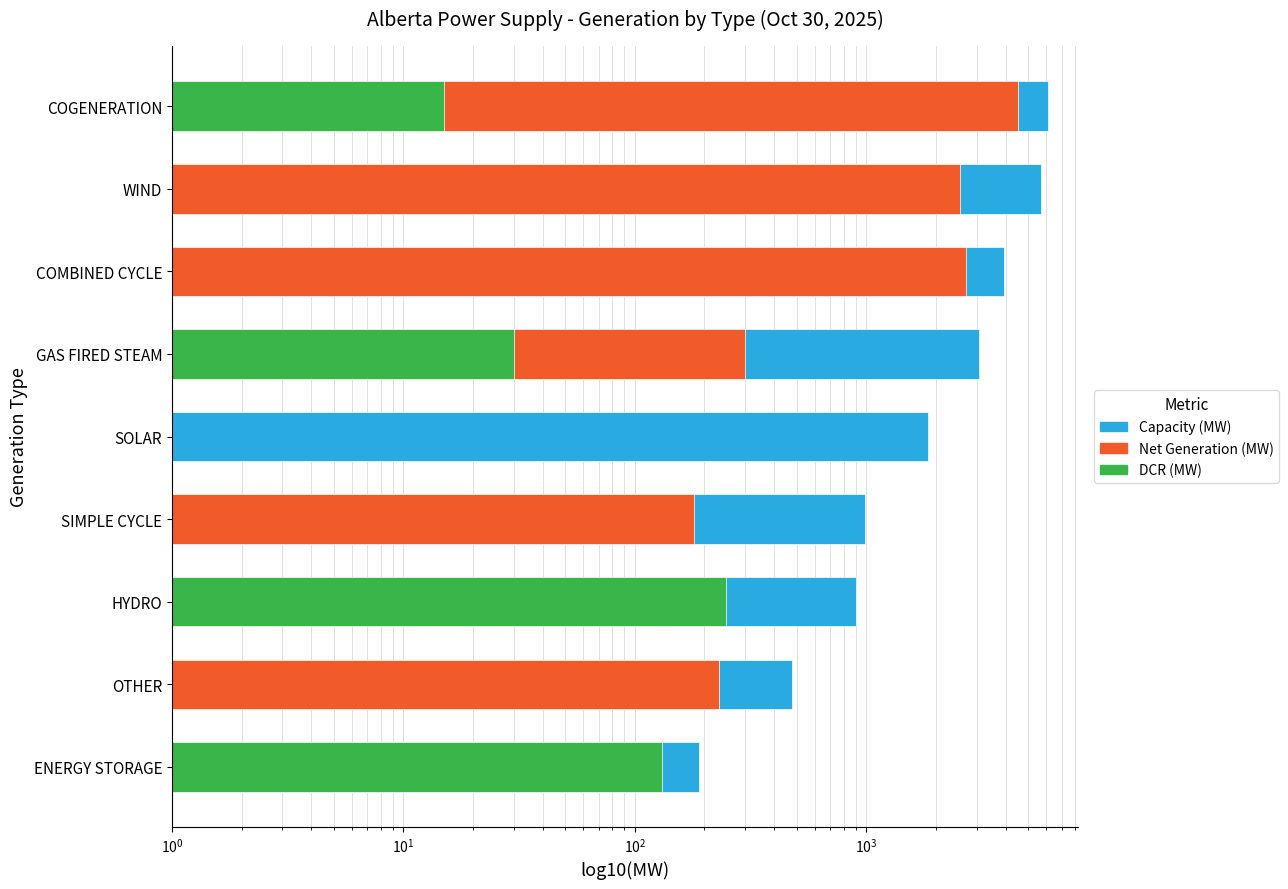

Does the chart contain any negative values?

No